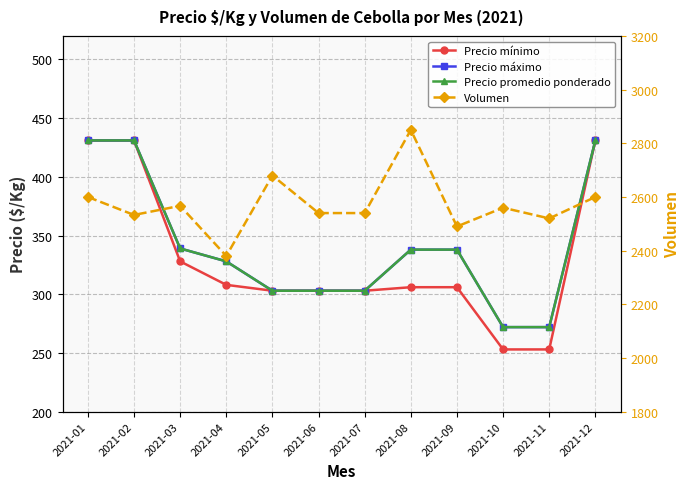

What is the value of the Volumen point at the 4th from the left?

2380